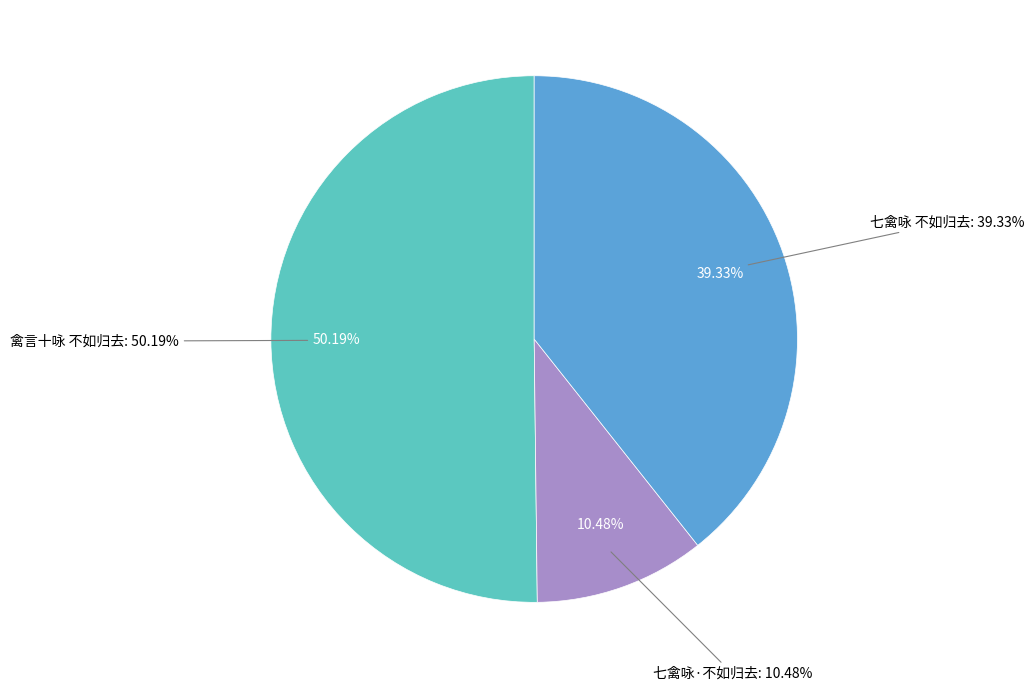

How many segments does this pie chart have?

3